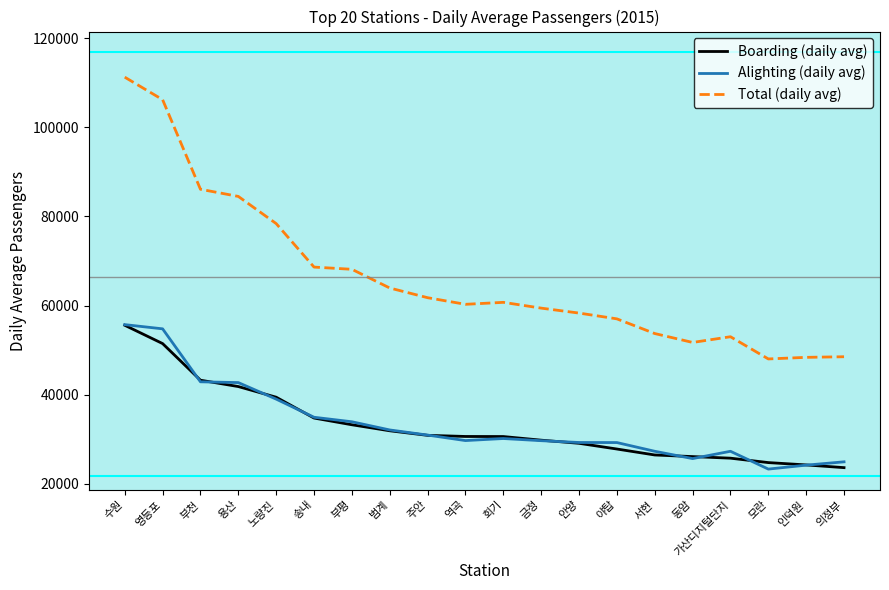

What is the minimum value shown in the chart?

23272